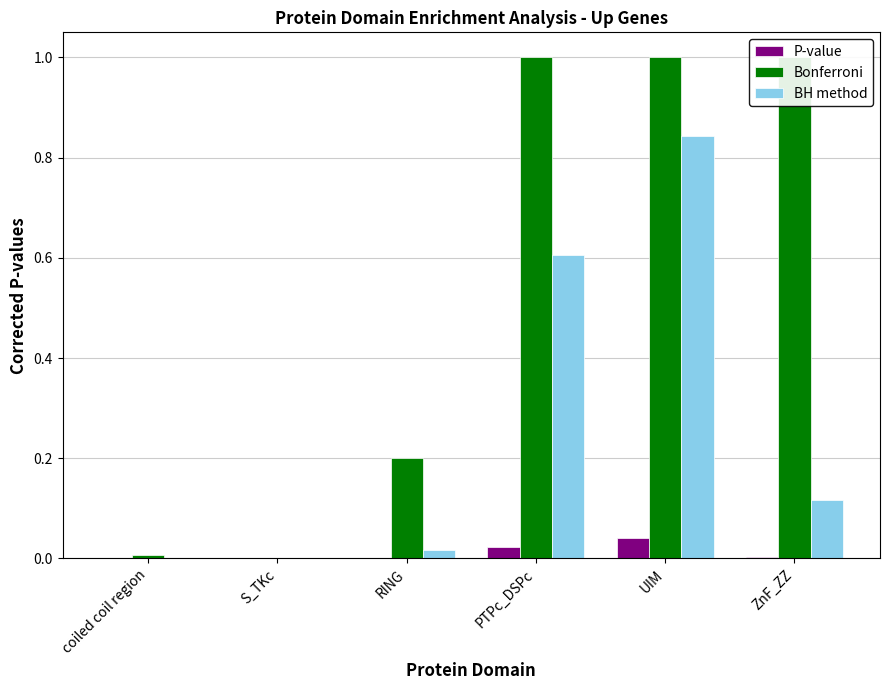

Is it true that BH method equals 0.0 at RING?

True